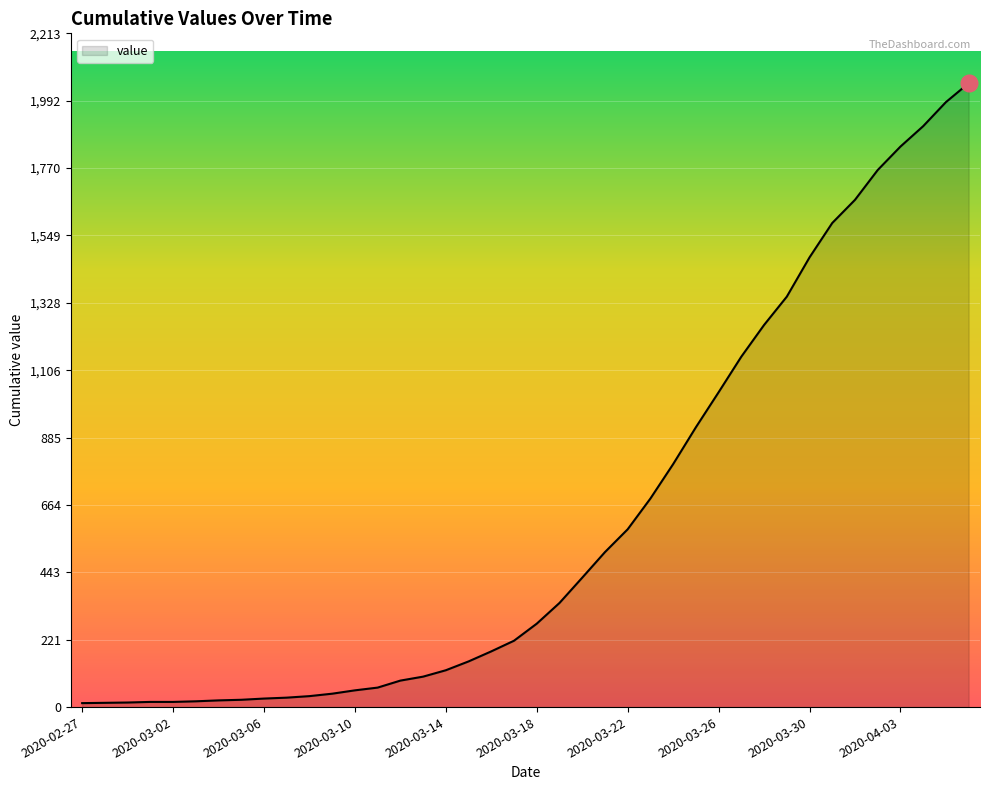

What is the value of the 38th point from the left?

1908